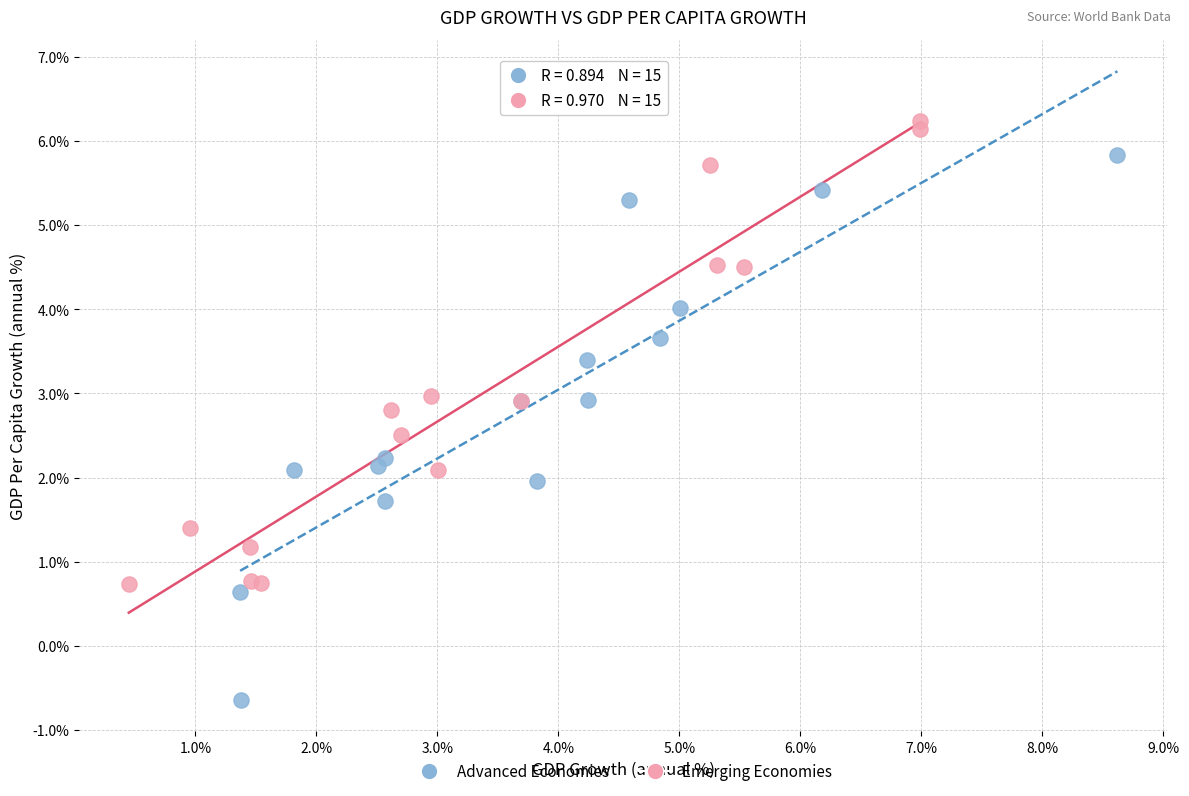

Which series contains the lowest Y value?

Advanced Economies